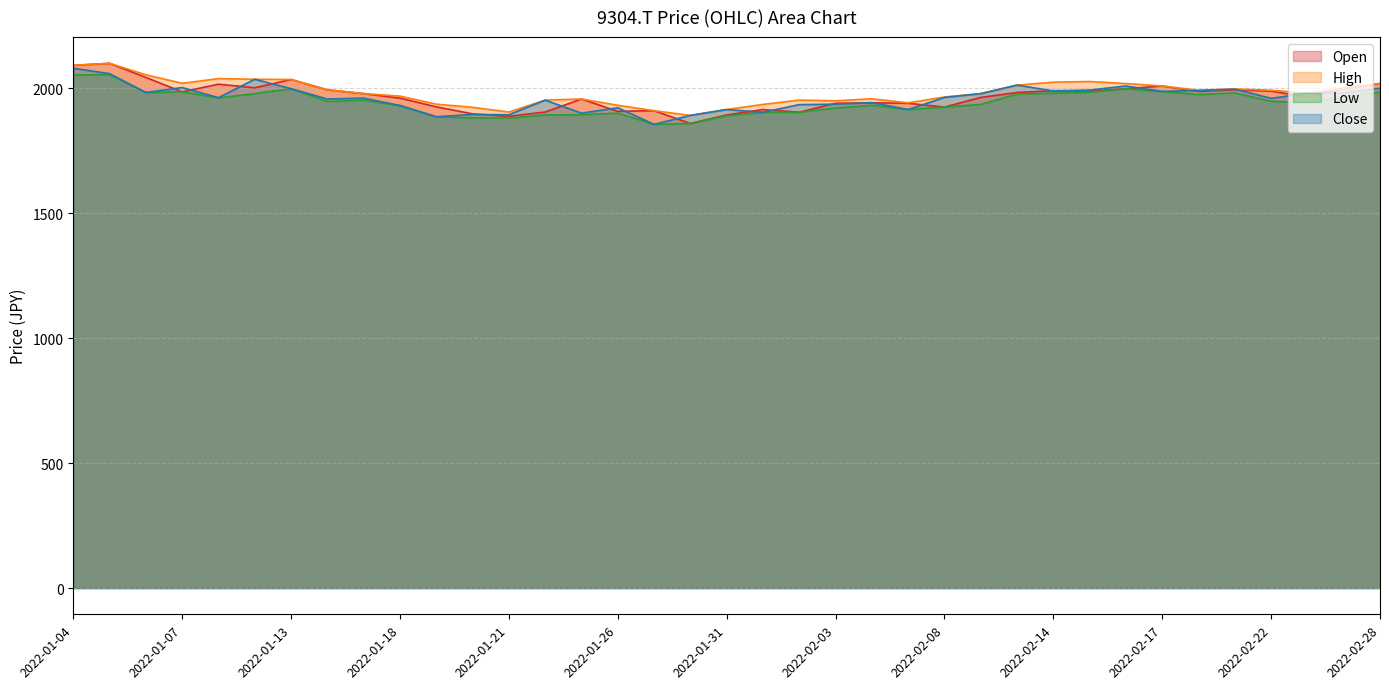

Which series changed the most between 2022-01-07 and 2022-01-12?

Close